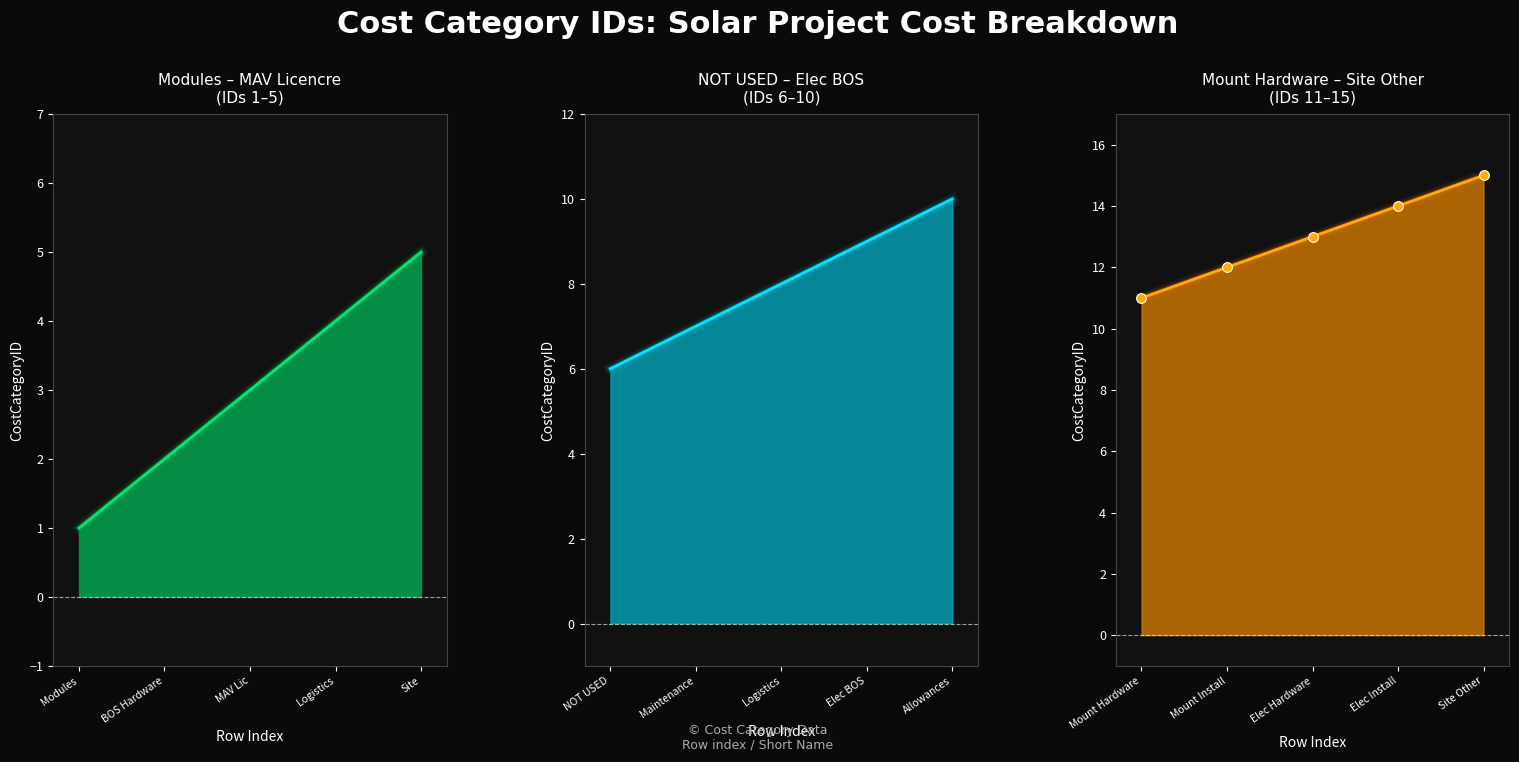

What is the value of the CostCategoryID markers point at the 5th from the left?

15